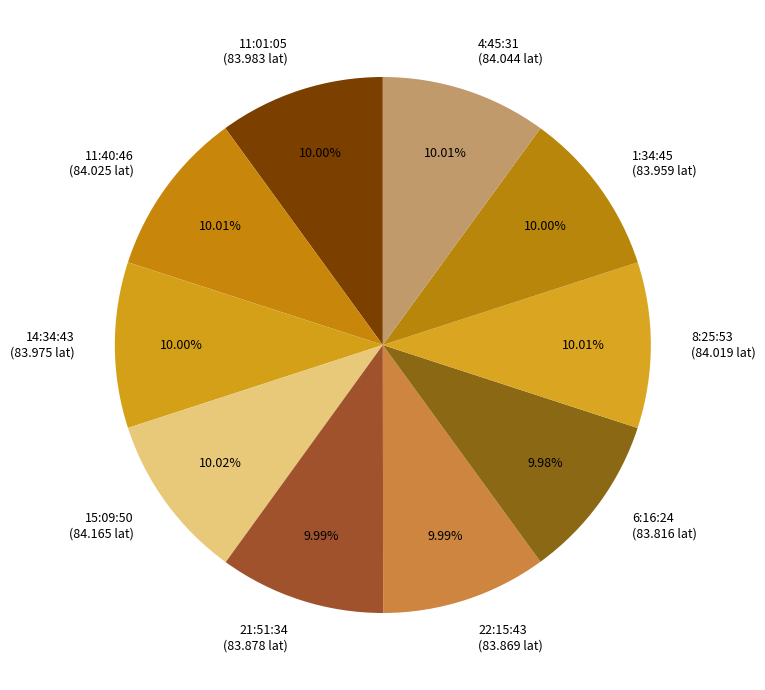

What is the ratio of the value at 21:51:34 (83.878 lat) to the value at 15:09:50 (84.165 lat)?

1.0